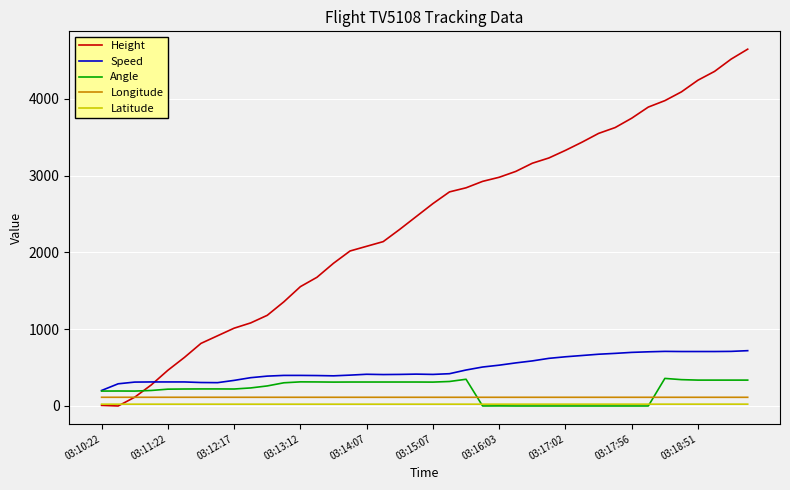

What is the maximum value for Latitude?

23.8